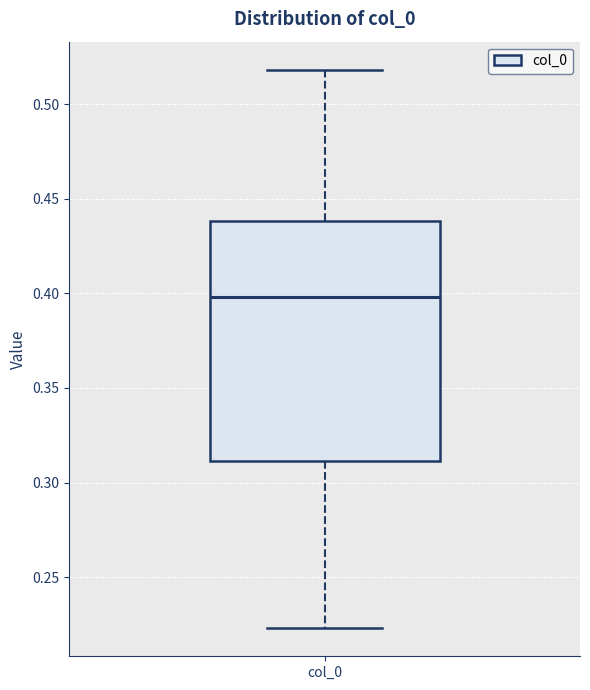

Read this box plot against the y-axis: the position of the median line, the range covered by the box, and the ends of both whiskers. The values are not printed on the chart, so give them approximately, as read against the axis.

median 0.400, box 0.310 to 0.440, whiskers 0.225 to 0.520